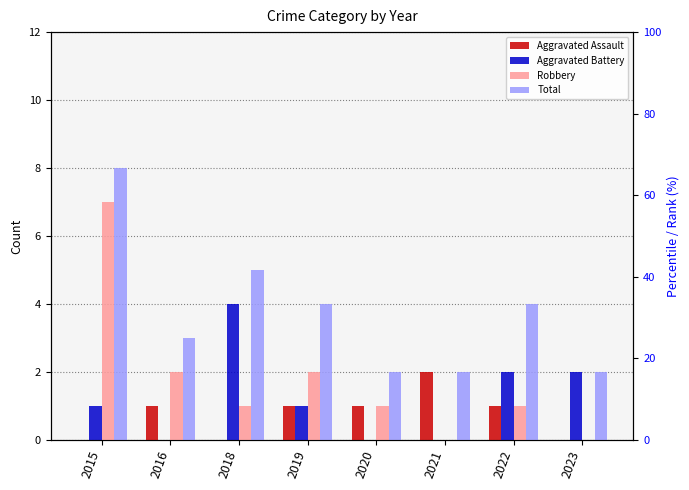

Count the Robbery values in the range 1 to 2.

5